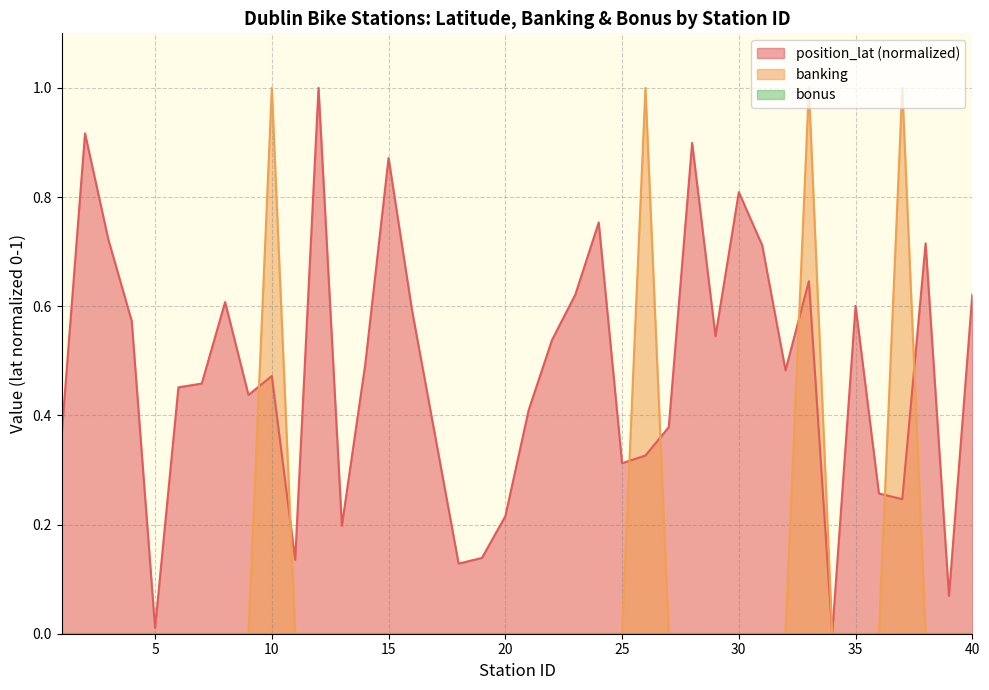

Reading right to left, transcribe all the data shown in this chart.

position_lat: 40=0.6	39=0.1	38=0.7	37=0.2	36=0.3	35=0.6	34=0.0	33=0.6	32=0.5	31=0.7	30=0.8	29=0.5	28=0.9	27=0.4	26=0.3	25=0.3	24=0.8	23=0.6	22=0.5	21=0.4	20=0.2	19=0.1	18=0.1	17=0.4	16=0.6	15=0.9	14=0.5	13=0.2	12=1.0	11=0.1	10=0.5	9=0.4	8=0.6	7=0.5	6=0.5	5=0.0	4=0.6	3=0.7	2=0.9	1=0.4
banking: 40=0.0	39=0.0	38=0.0	37=1.0	36=0.0	35=0.0	34=0.0	33=1.0	32=0.0	31=0.0	30=0.0	29=0.0	28=0.0	27=0.0	26=1.0	25=0.0	24=0.0	23=0.0	22=0.0	21=0.0	20=0.0	19=0.0	18=0.0	17=0.0	16=0.0	15=0.0	14=0.0	13=0.0	12=0.0	11=0.0	10=1.0	9=0.0	8=0.0	7=0.0	6=0.0	5=0.0	4=0.0	3=0.0	2=0.0	1=0.0